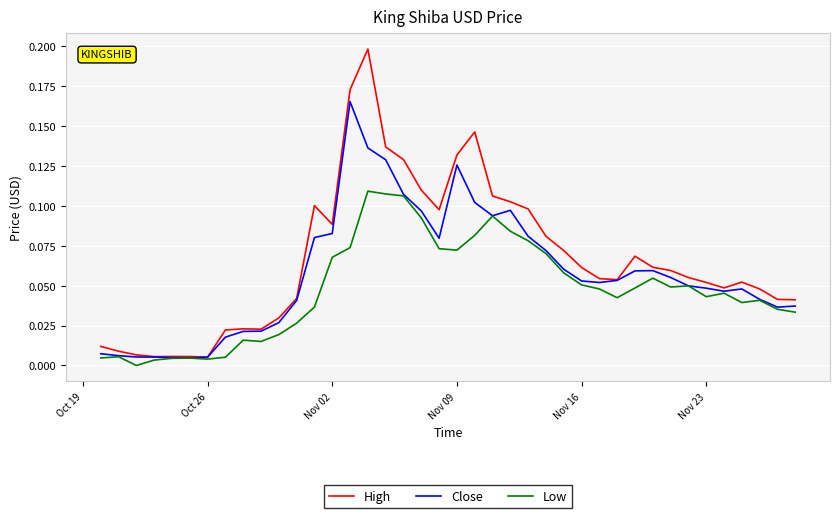

Is this an area chart (filled region under the line)?

No